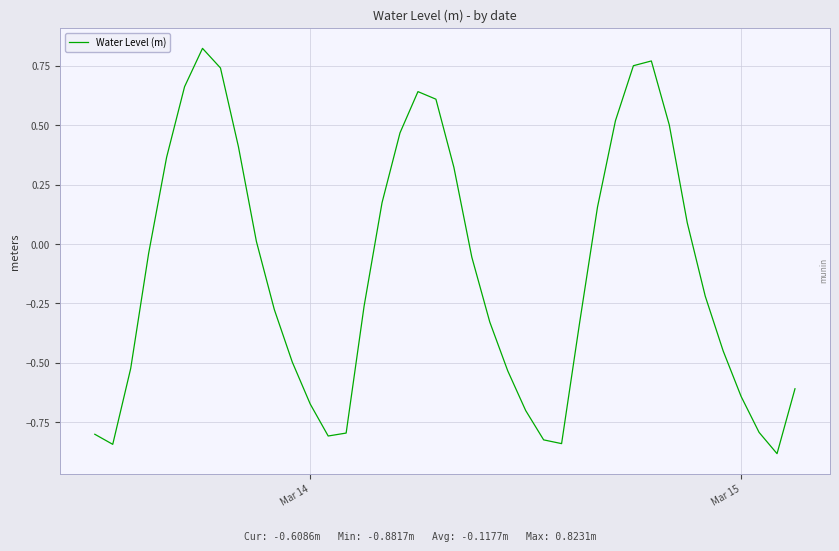

What is the smallest value displayed?

-0.9